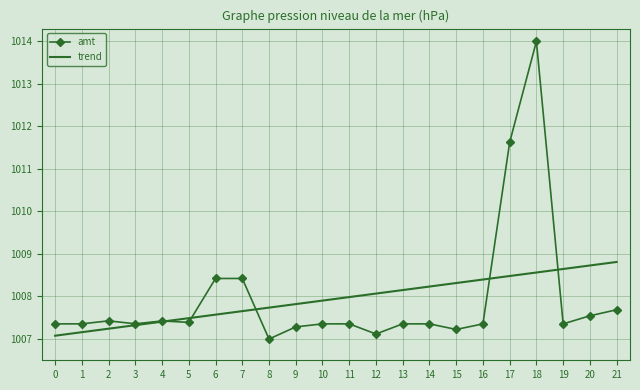

True or false: amt and trend intersect in this chart.

True